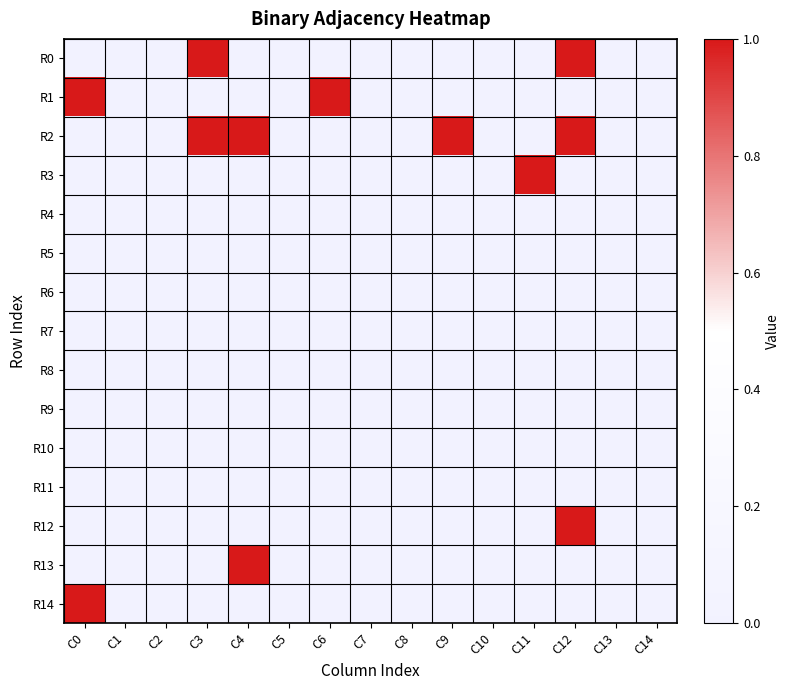

Which series changed the most between C5 and C8?

R0